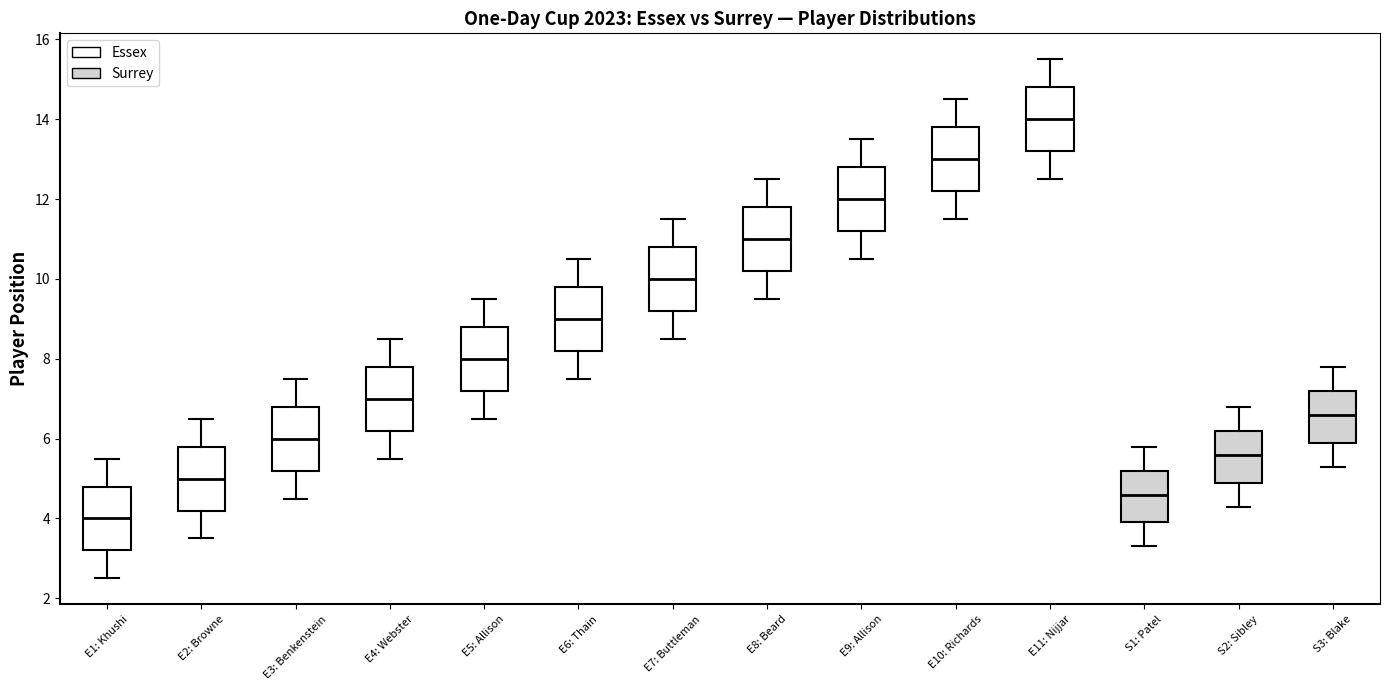

Reading left to right, transcribe this box plot: for each box, give where its median line is, the range the box spans, and where its two whiskers end, as read against the y-axis. The values are not printed on the chart, so give them approximately, as read against the axis.

E1: Khushi: median 4.0, box 3.2 to 4.8, whiskers 2.6 to 5.6
E2: Browne: median 5.0, box 4.2 to 5.8, whiskers 3.6 to 6.6
E3: Benkenstein: median 6.0, box 5.2 to 6.8, whiskers 4.6 to 7.6
E4: Webster: median 7.0, box 6.2 to 7.8, whiskers 5.6 to 8.6
E5: Allison: median 8.0, box 7.2 to 8.8, whiskers 6.6 to 9.6
E6: Thain: median 9.0, box 8.2 to 9.8, whiskers 7.6 to 10.6
E7: Buttleman: median 10.0, box 9.2 to 10.8, whiskers 8.6 to 11.6
E8: Beard: median 11.0, box 10.2 to 11.8, whiskers 9.6 to 12.6
E9: Allison: median 12.0, box 11.2 to 12.8, whiskers 10.6 to 13.6
E10: Richards: median 13.0, box 12.2 to 13.8, whiskers 11.6 to 14.6
E11: Nijjar: median 14.0, box 13.2 to 14.8, whiskers 12.6 to 15.6
S1: Patel: median 4.6, box 4.0 to 5.2, whiskers 3.4 to 5.8
S2: Sibley: median 5.6, box 5.0 to 6.2, whiskers 4.4 to 6.8
S3: Blake: median 6.6, box 6.0 to 7.2, whiskers 5.4 to 7.8